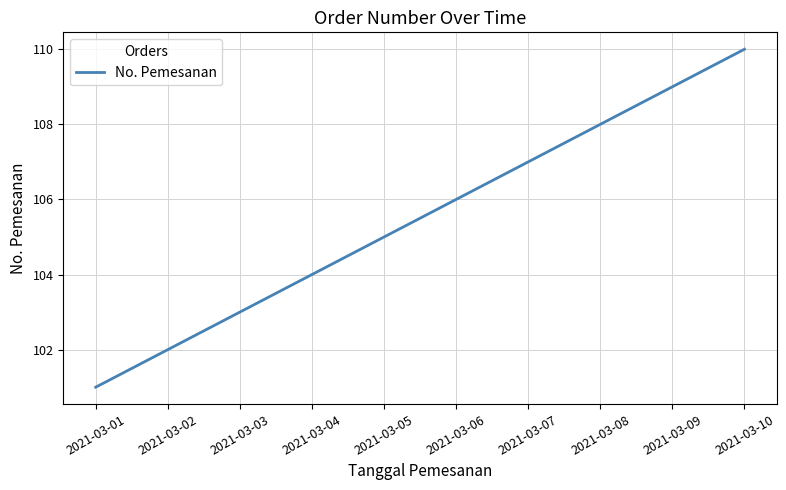

What is the change in value from 2021-03-04 to 2021-03-05?

+1